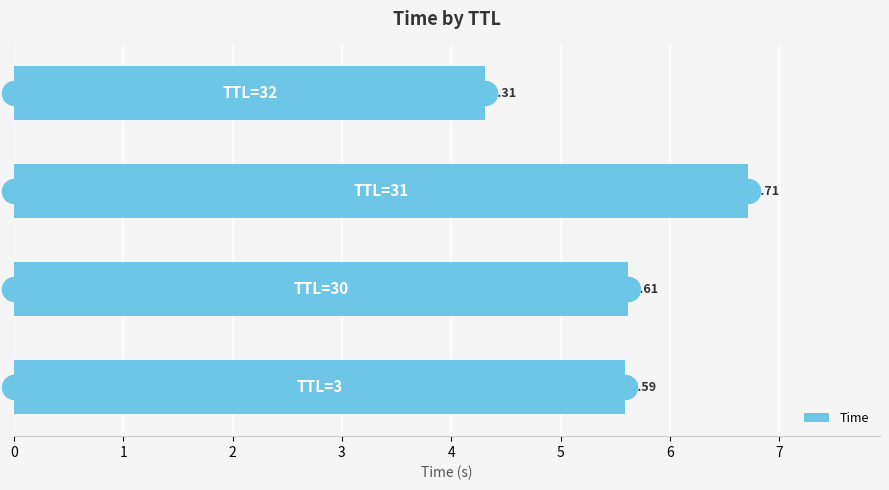

What is the ratio of the value at 1 to the value at 3?

1.3